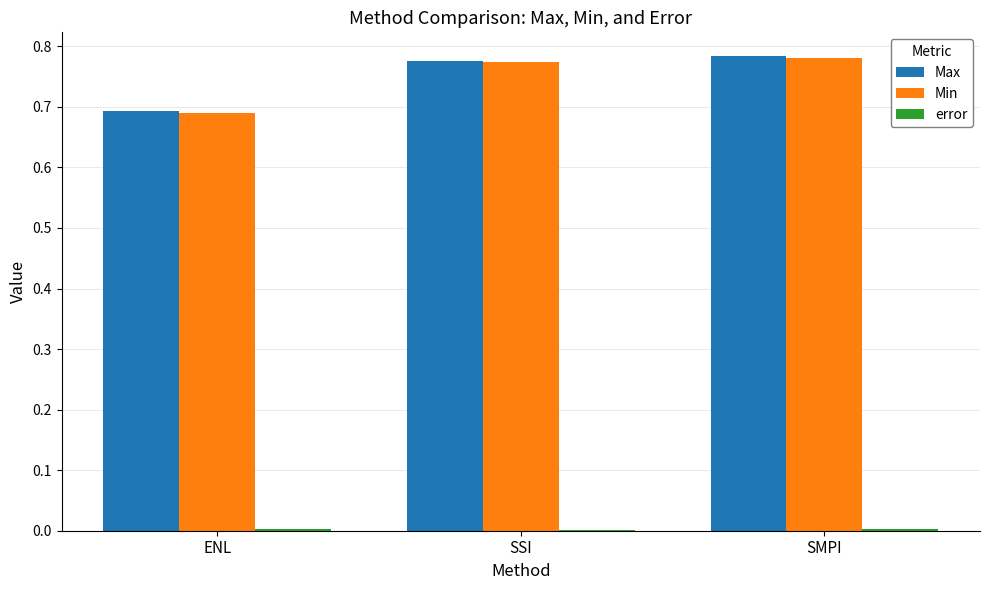

The Max series shows 0.3 at SMPI. True or false?

False